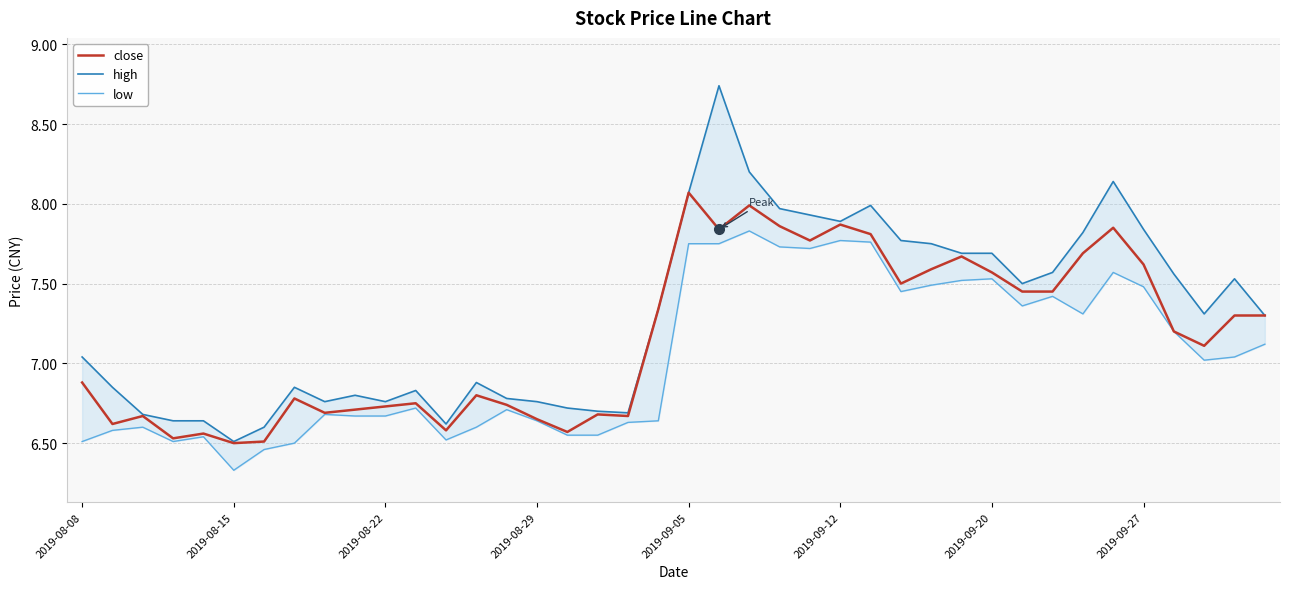

What is the difference between the second highest and minimum values in the close series?

1.5